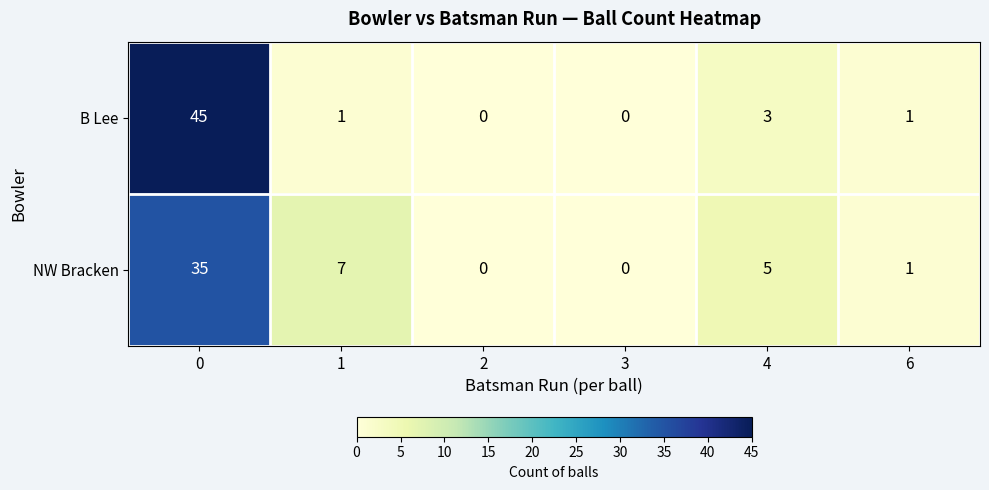

List the series in order of their peak value, highest first.

B Lee, NW Bracken